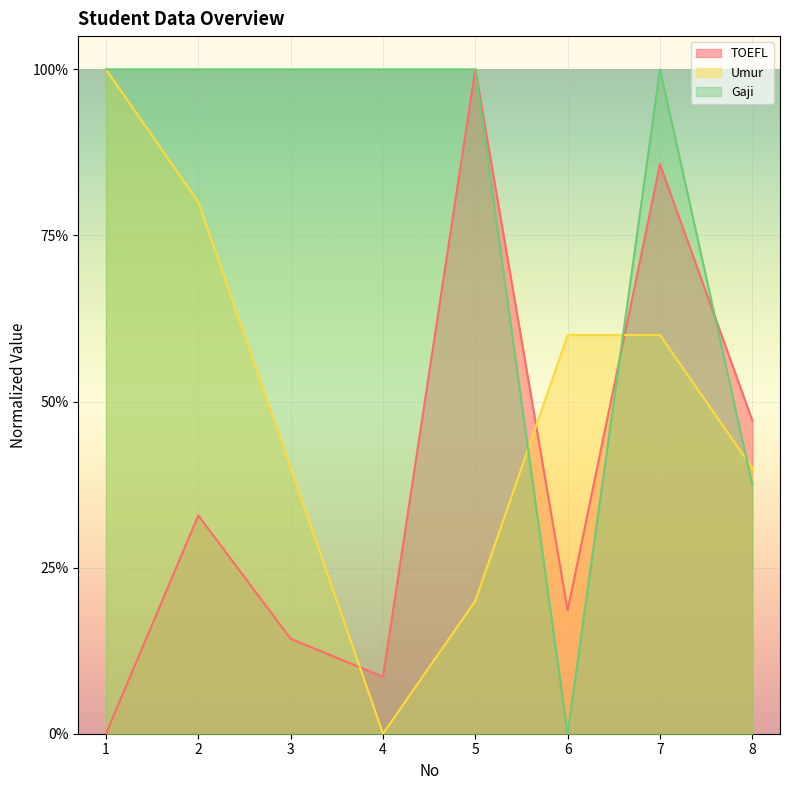

The value of Umur at 5 is 0.2. True or false?

True